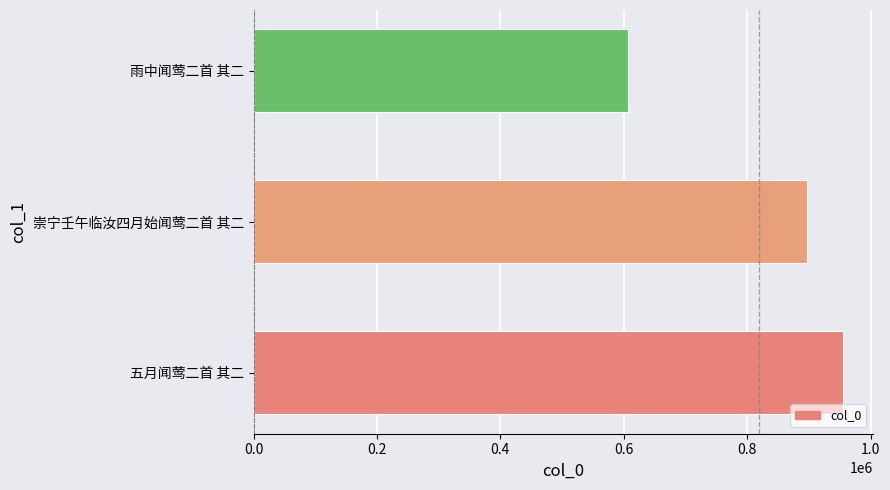

Rank the categories by value from highest to lowest.

五月闻莺二首 其二, 崇宁壬午临汝四月始闻莺二首 其二, 雨中闻莺二首 其二